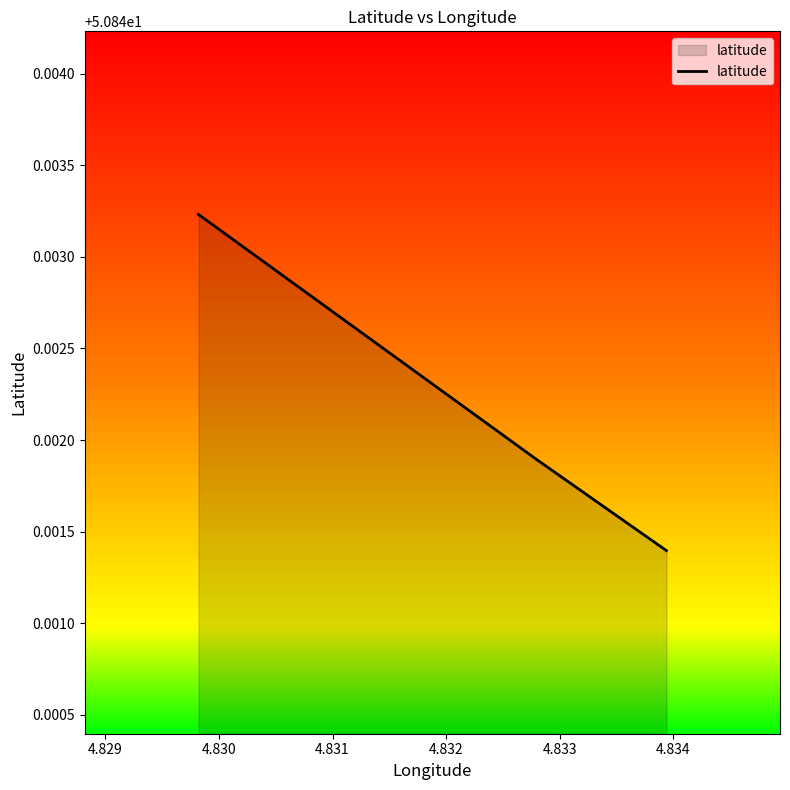

What is the sum of all values?

152.5